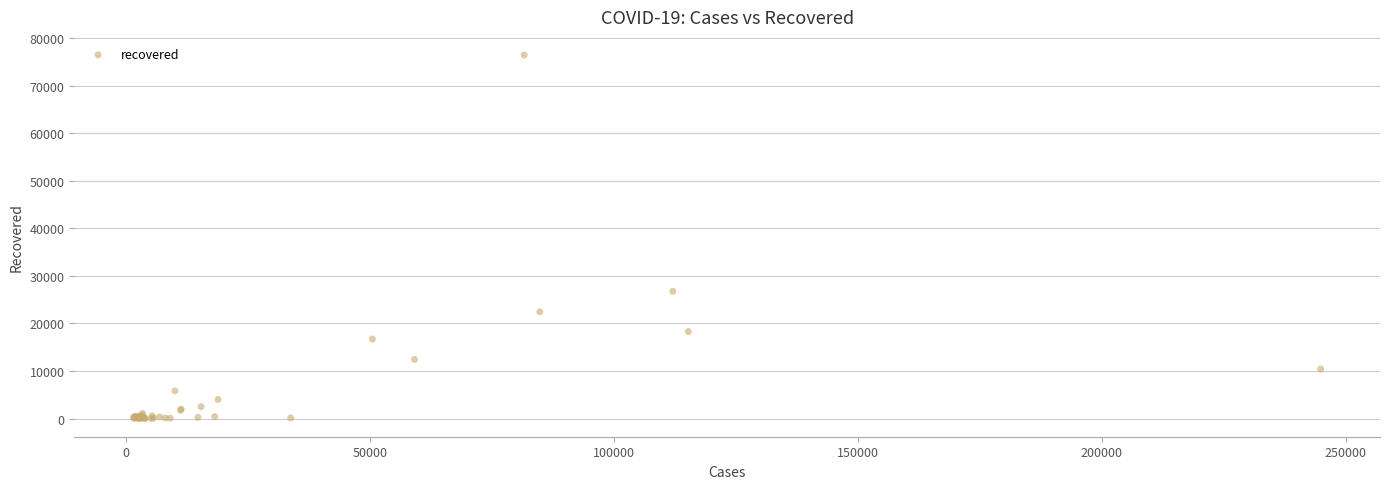

What Y value in the scatter plot is closest to 38206?

26743